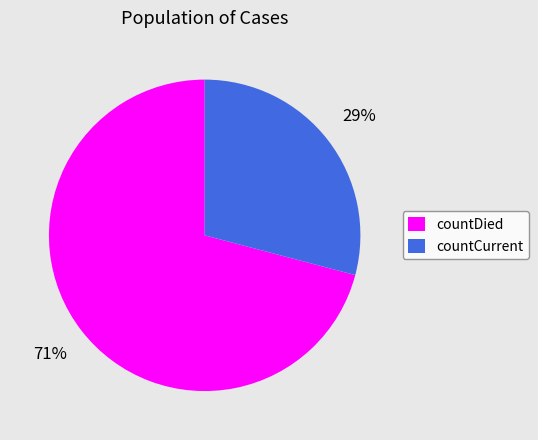

Is it true that countCurrent is 37% of the pie?

False